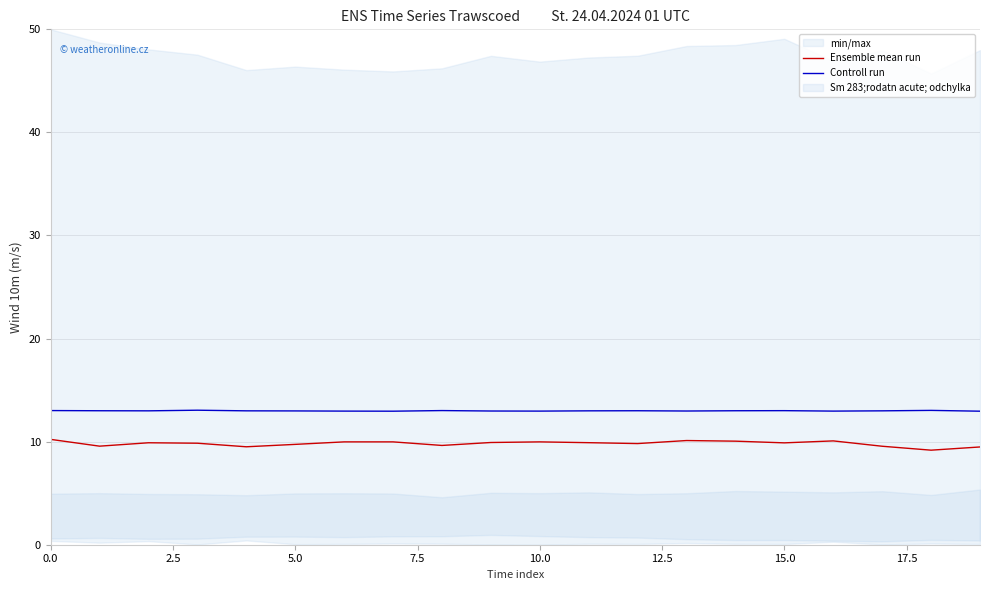

Which series has the largest total across all categories?

Controll run